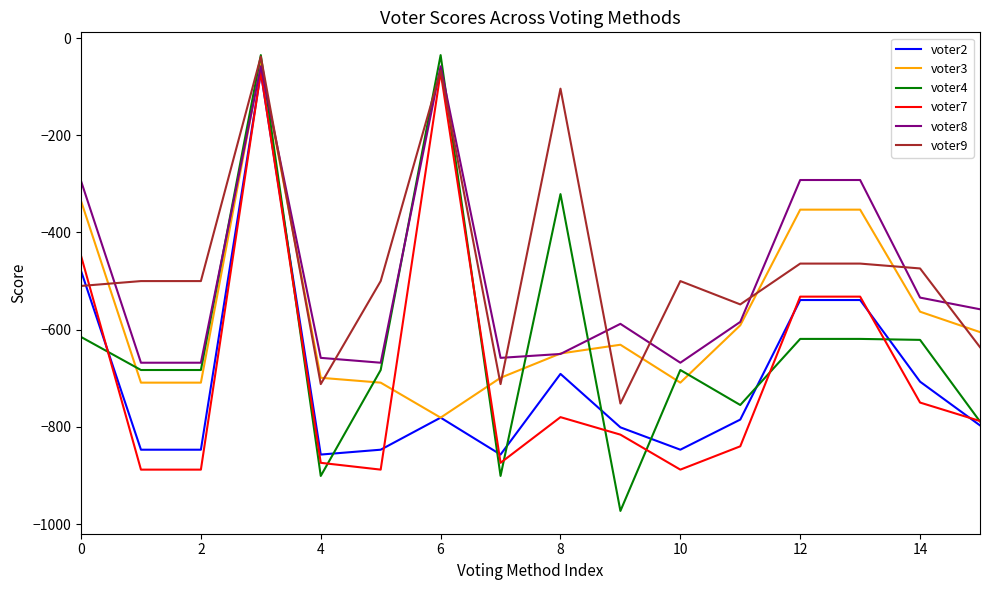

What is the lowest value of the voter7 series?

-888